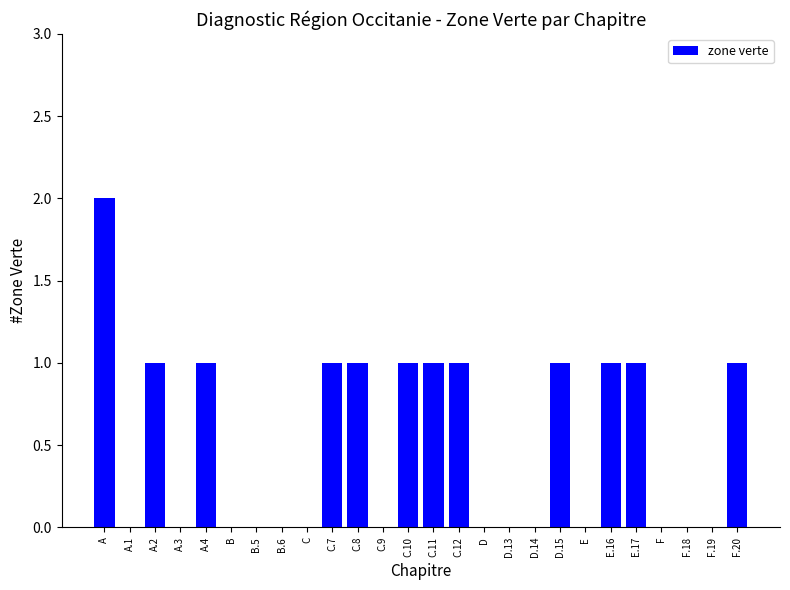

The value at D is 0. True or false?

True